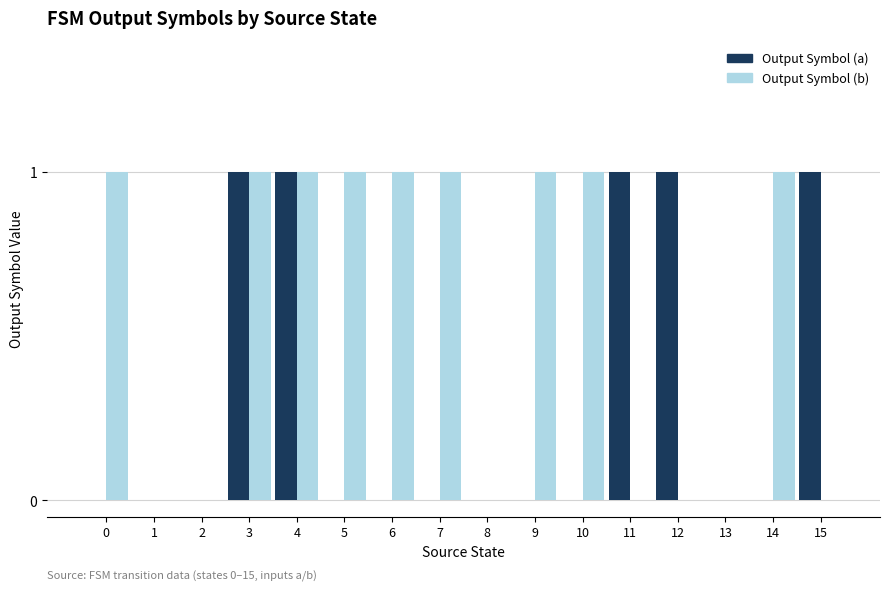

What is the total value across all series at 6?

1